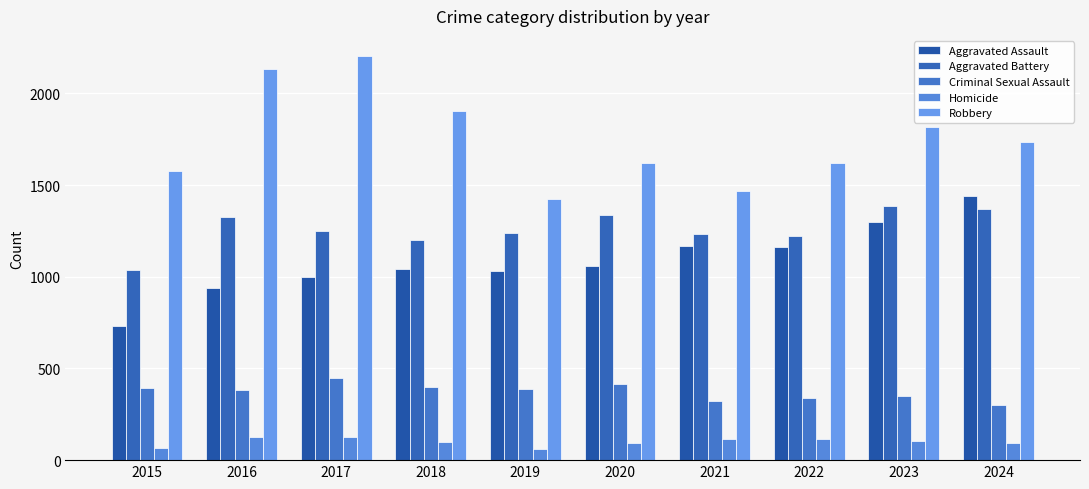

How many series are shown in this chart?

5